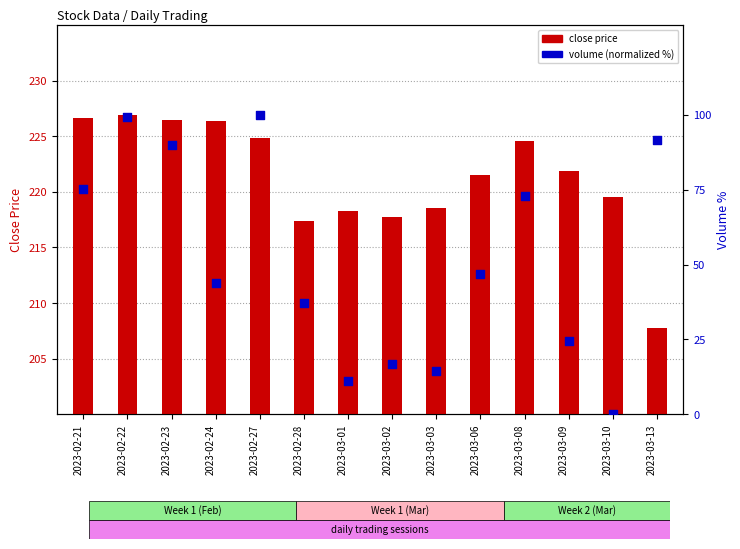

What is the total value across all series at 2023-03-08?

297.4